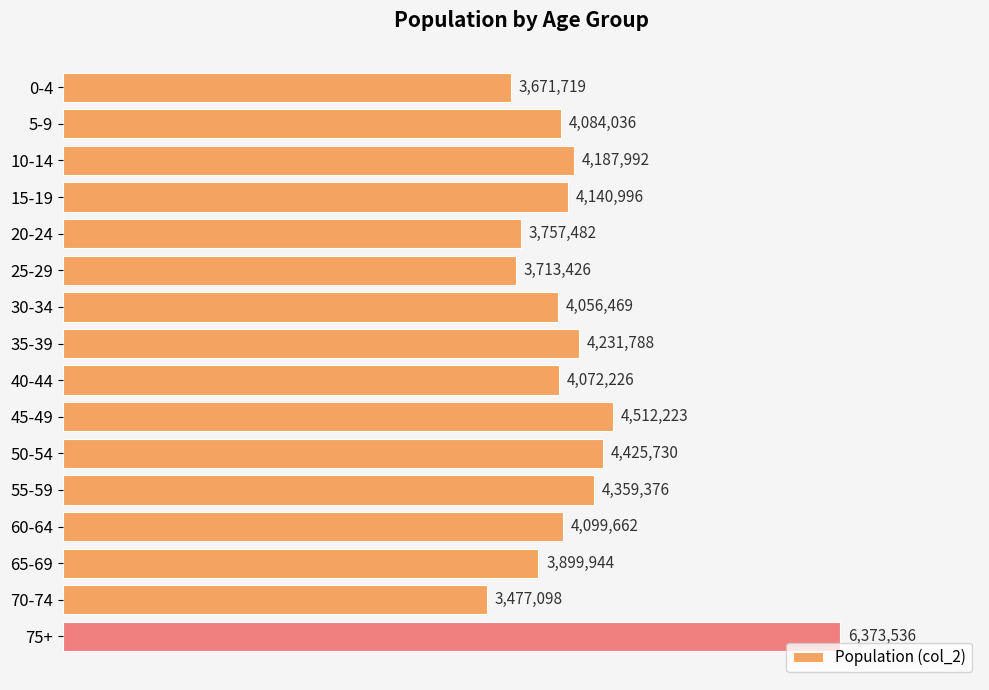

List the labels in order of value, smallest first.

70-74, 0-4, 25-29, 20-24, 65-69, 30-34, 40-44, 5-9, 60-64, 15-19, 10-14, 35-39, 55-59, 50-54, 45-49, 75+